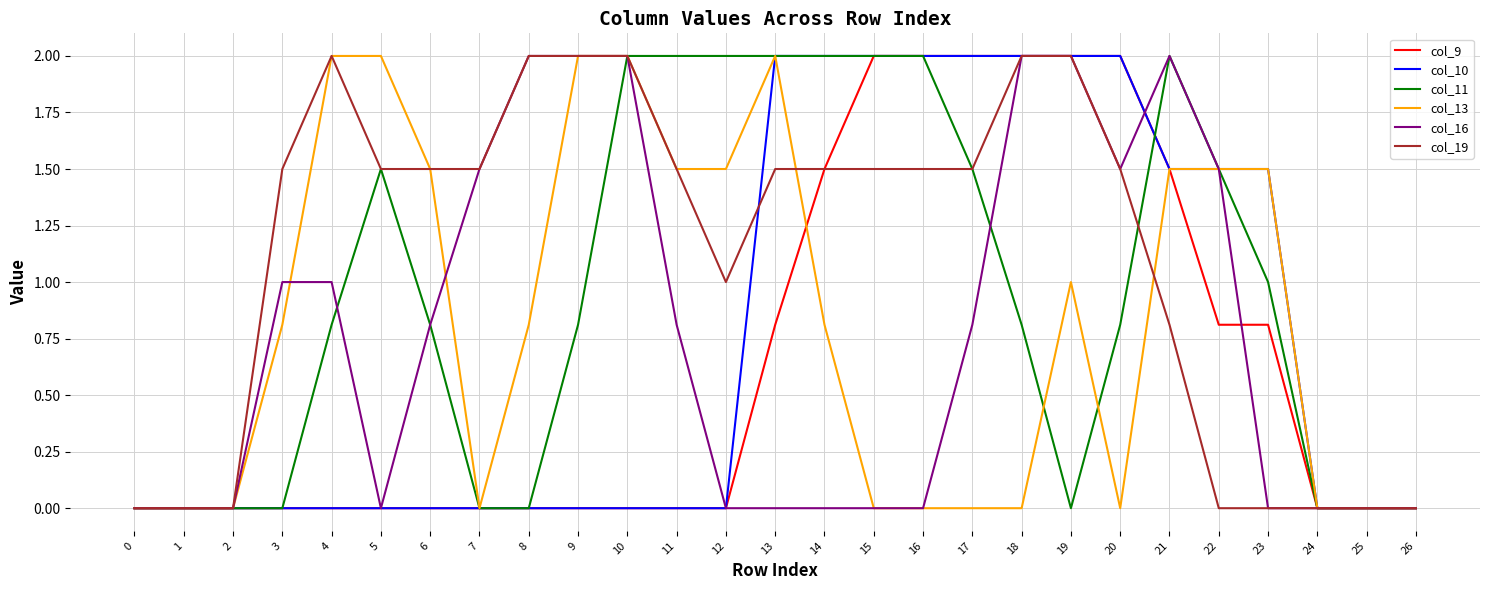

How many lines are shown in the chart?

6